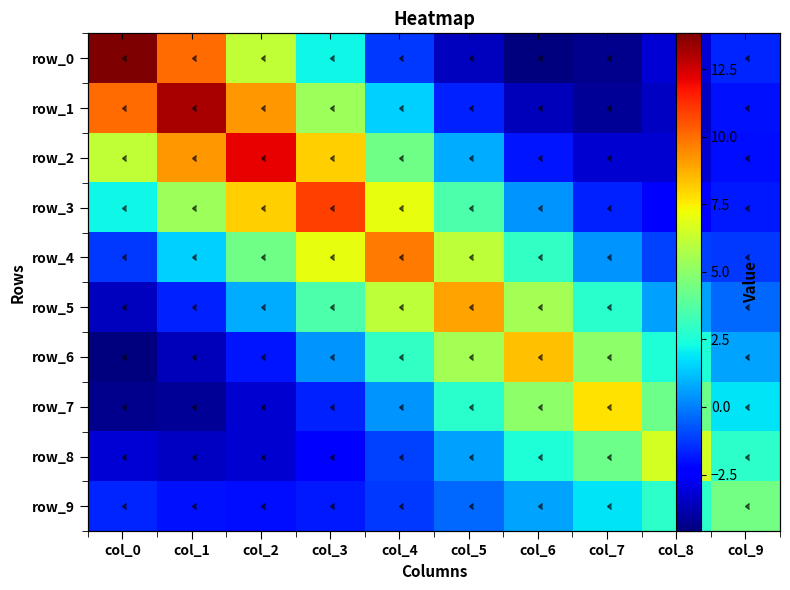

Reading left to right, transcribe all the data shown in this chart.

row_0: 13.8	10.0	6.2	2.2	-1.2	-3.6	-4.6	-4.4	-3.2	-1.6
row_1: 10.0	13.1	9.2	5.4	1.5	-1.7	-3.6	-4.2	-3.5	-2.0
row_2: 6.2	9.2	12.1	8.1	4.4	0.8	-1.9	-3.3	-3.3	-2.1
row_3: 2.2	5.4	8.1	10.9	7.0	3.5	0.4	-1.7	-2.5	-1.8
row_4: -1.2	1.5	4.4	7.0	9.8	6.1	3.0	0.4	-1.1	-1.2
row_5: -3.6	-1.7	0.8	3.5	6.1	9.0	5.5	2.8	0.6	-0.4
row_6: -4.6	-3.6	-1.9	0.4	3.0	5.5	8.4	5.0	2.6	0.7
row_7: -4.4	-4.2	-3.3	-1.7	0.4	2.8	5.0	7.8	4.3	1.8
row_8: -3.2	-3.5	-3.3	-2.5	-1.1	0.6	2.6	4.3	6.6	2.8
row_9: -1.6	-2.0	-2.1	-1.8	-1.2	-0.4	0.7	1.8	2.8	4.4